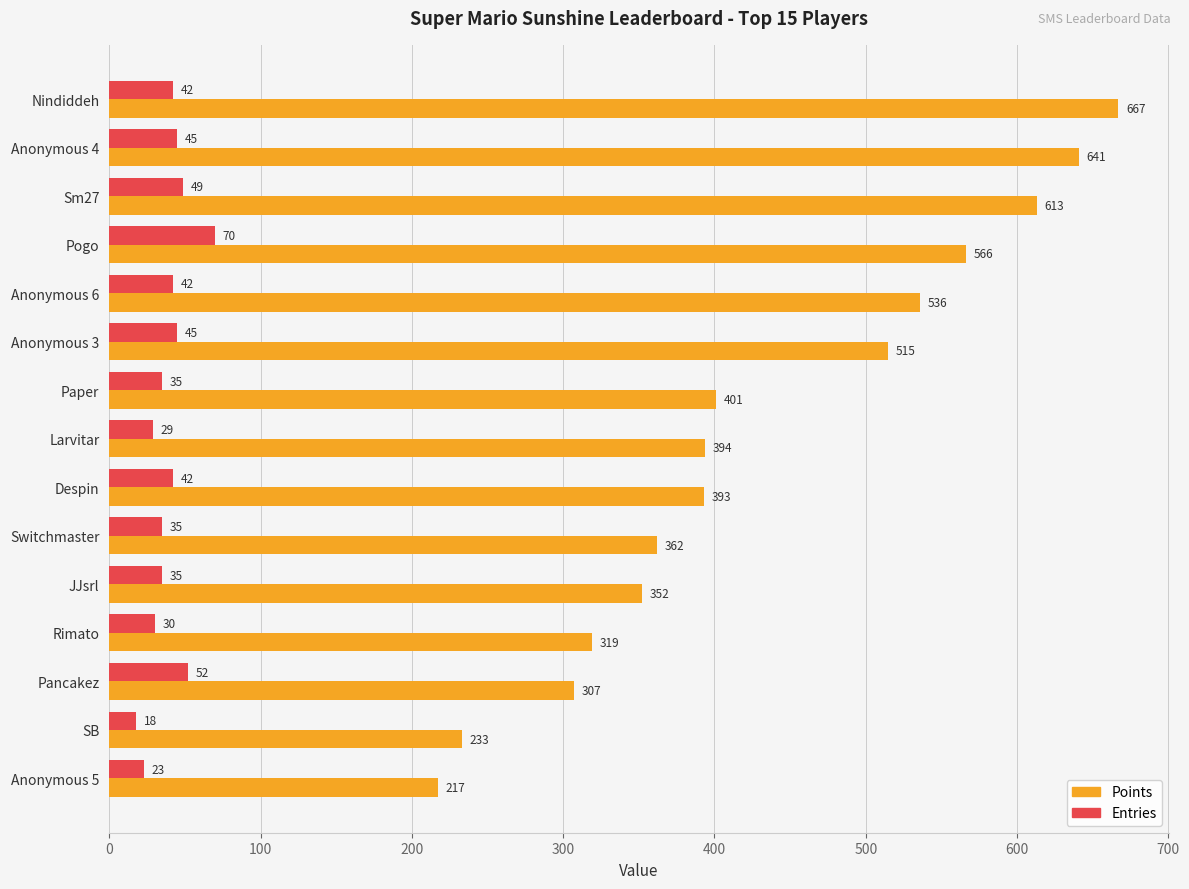

What is the smallest value displayed?

18